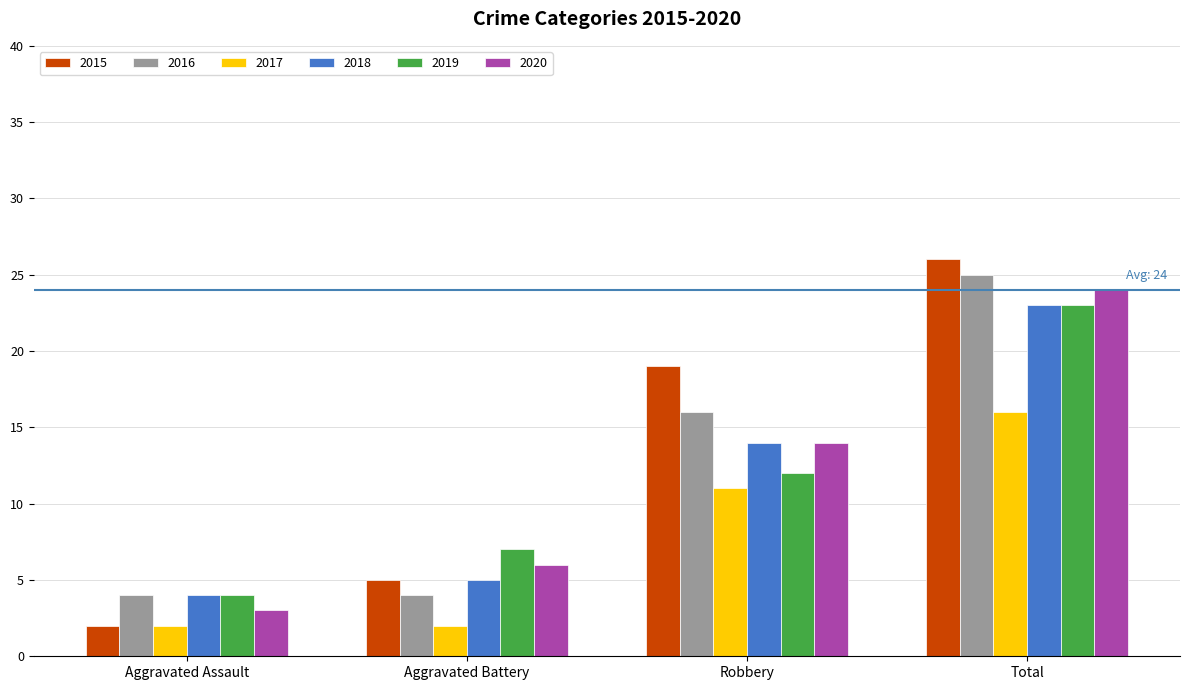

At how many categories does at least one series exceed 15?

2